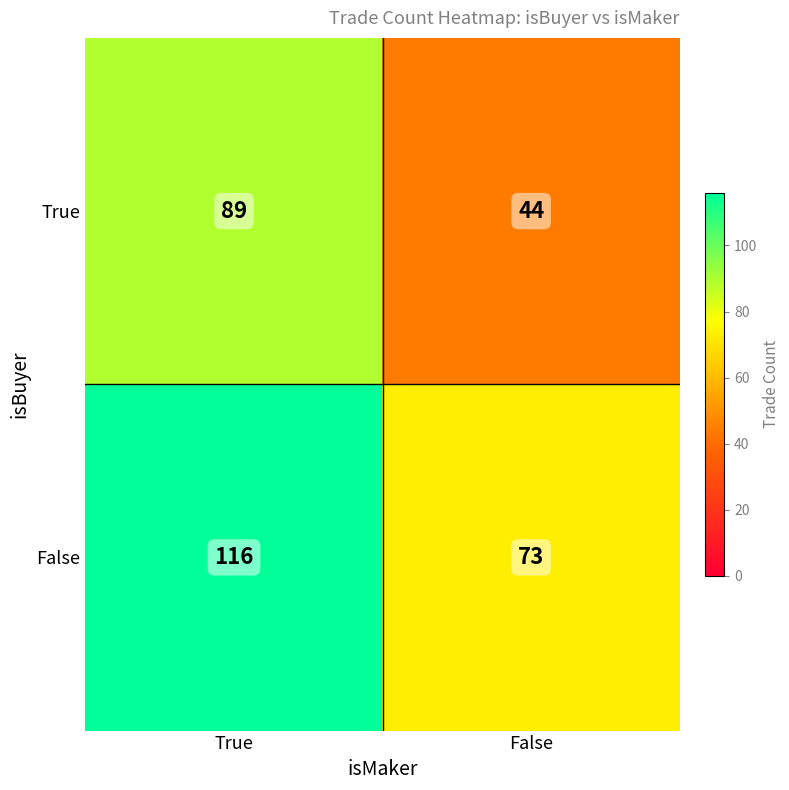

What is the difference between the False values at False and True?

43